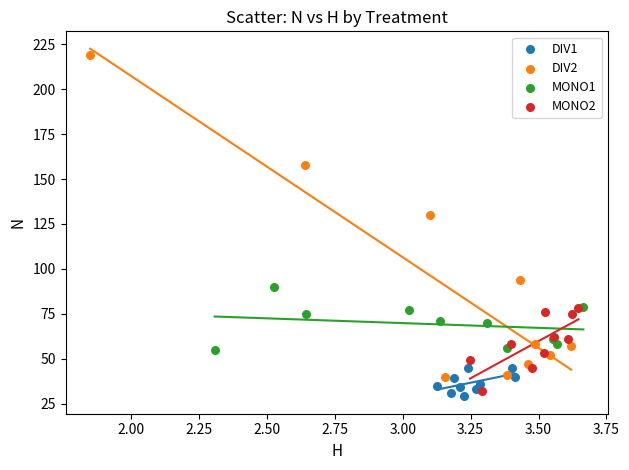

Which series reaches the maximum Y coordinate?

DIV2